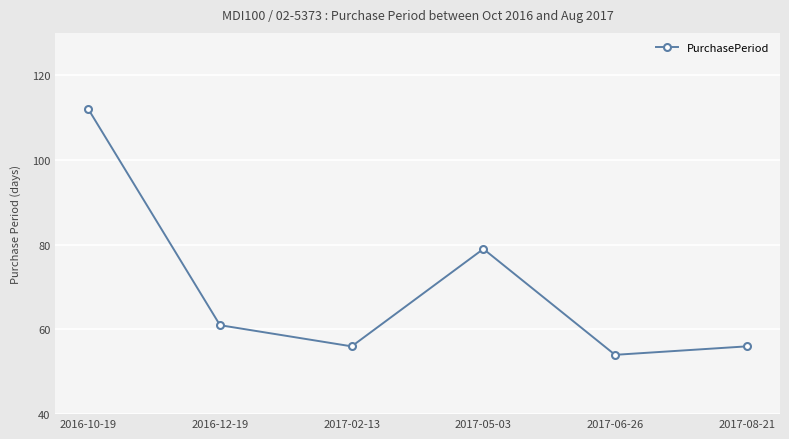

What is the change in value from 2016-10-19 to 2017-02-13?

-56